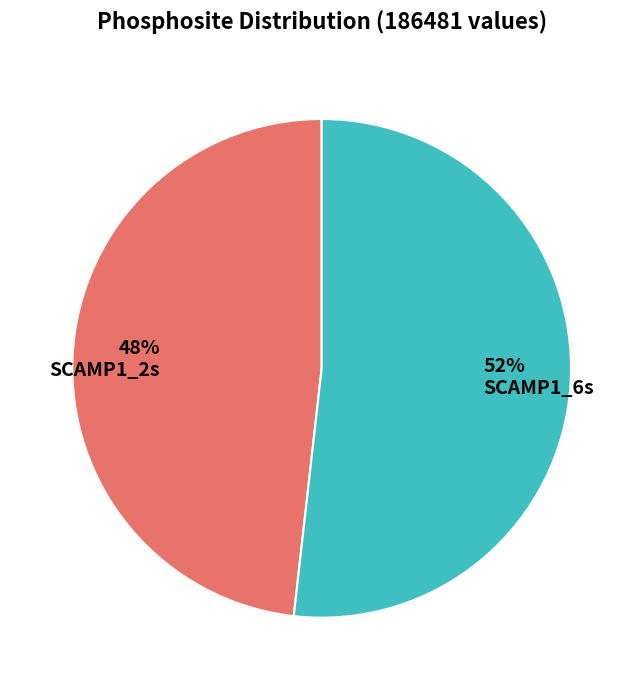

Rank the categories by value from lowest to highest.

48% SCAMP1_2s, 52% SCAMP1_6s